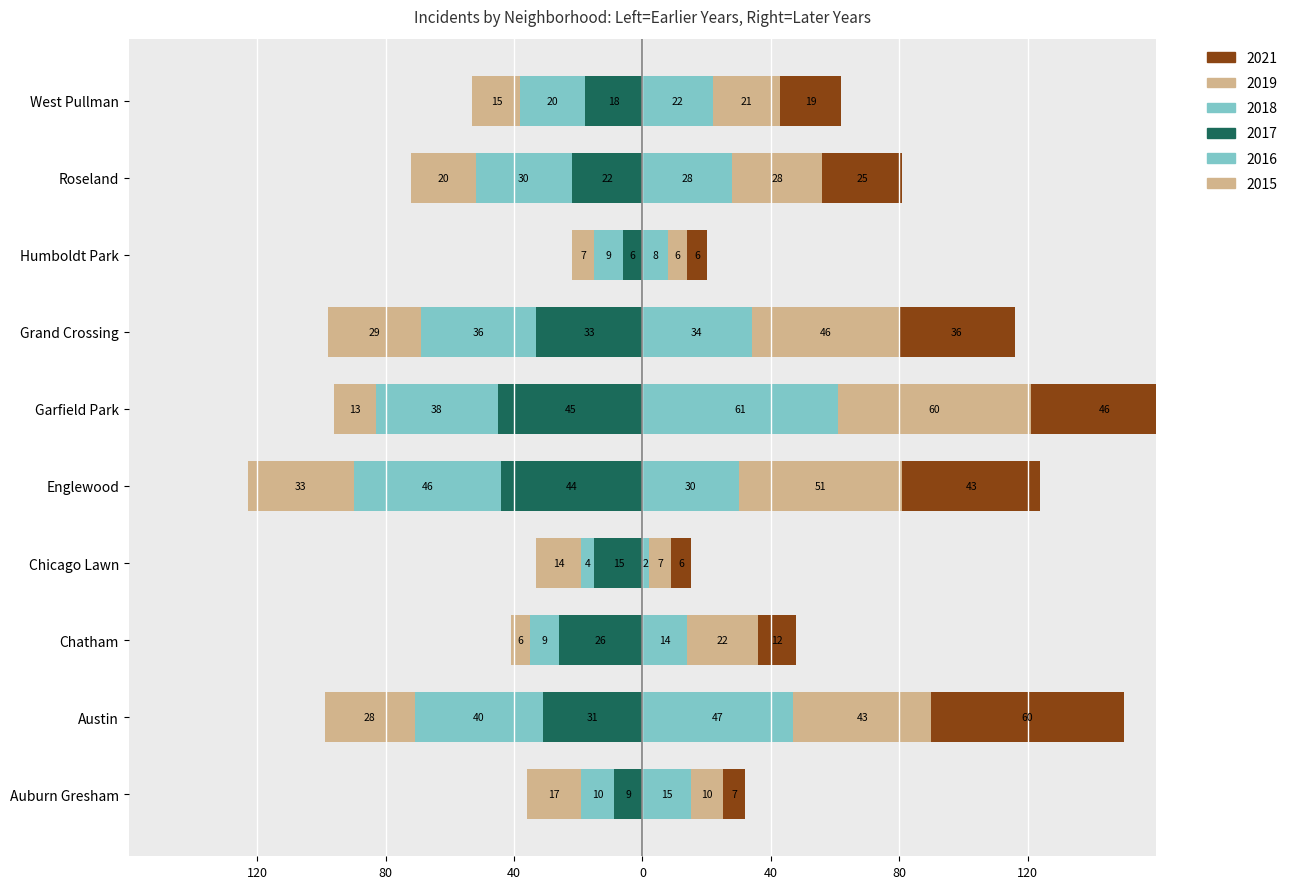

Which series changed the most between Garfield Park and Humboldt Park?

2019